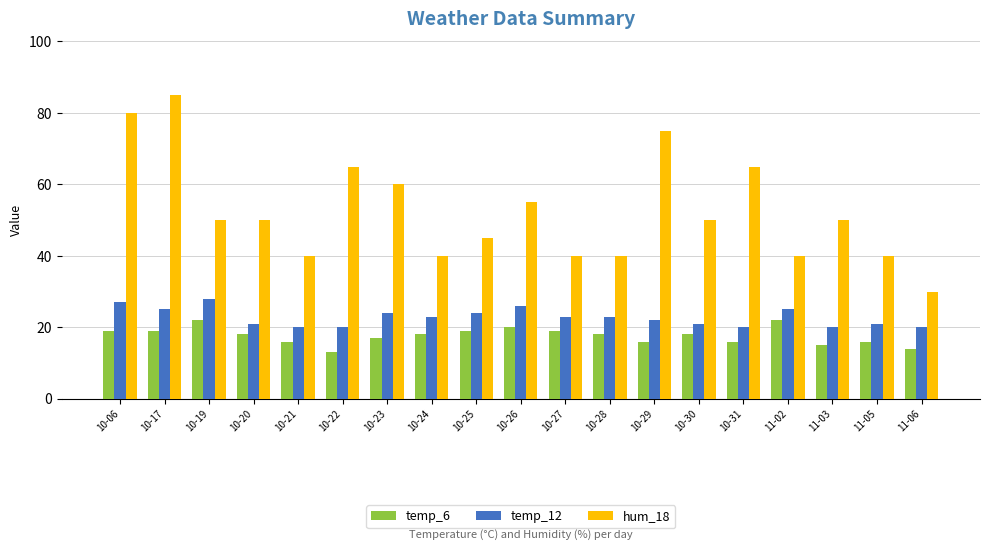

What is the minimum value for hum_18?

30